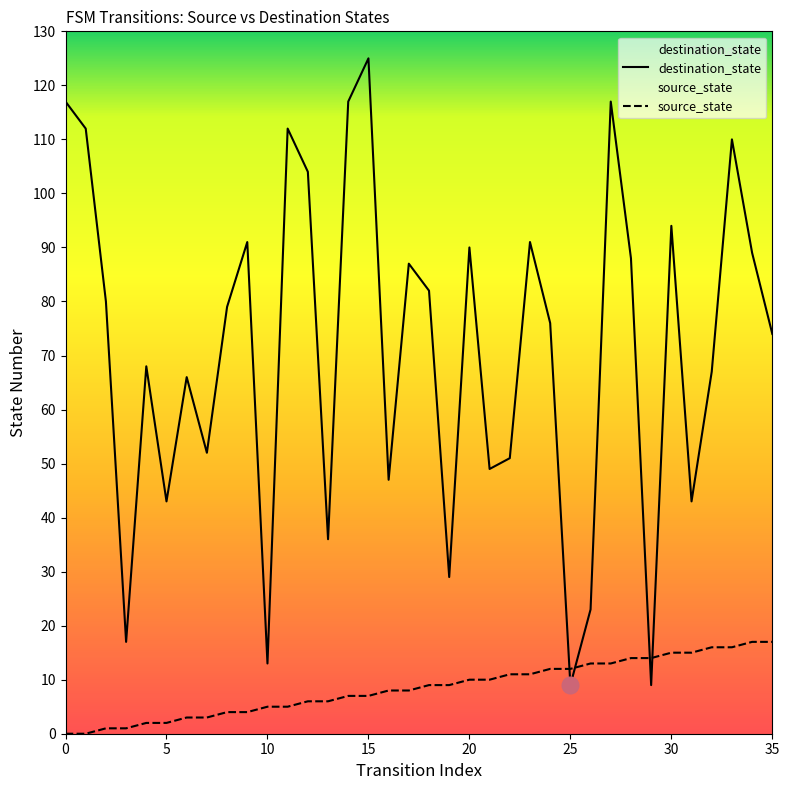

Rank the series by their average value, from highest to lowest.

destination_state, source_state